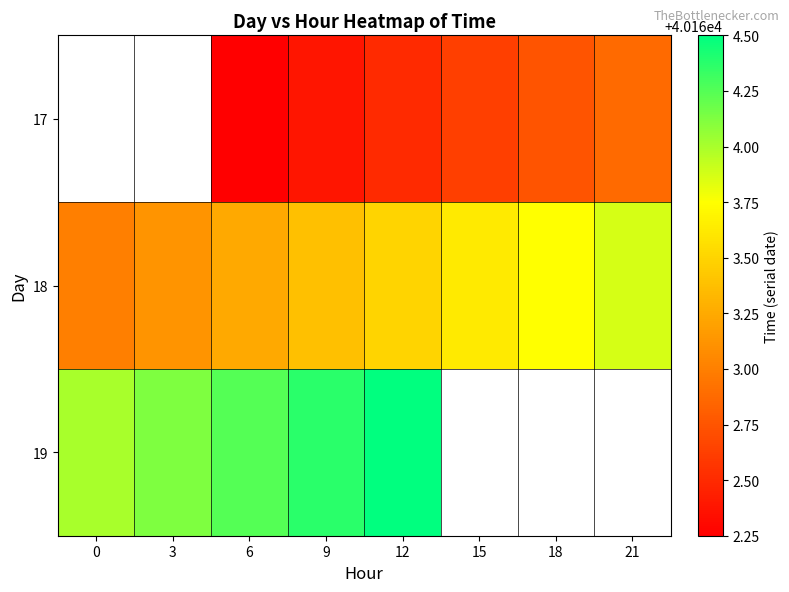

True or false: 18 has a value of 40163.0 at 0.

True